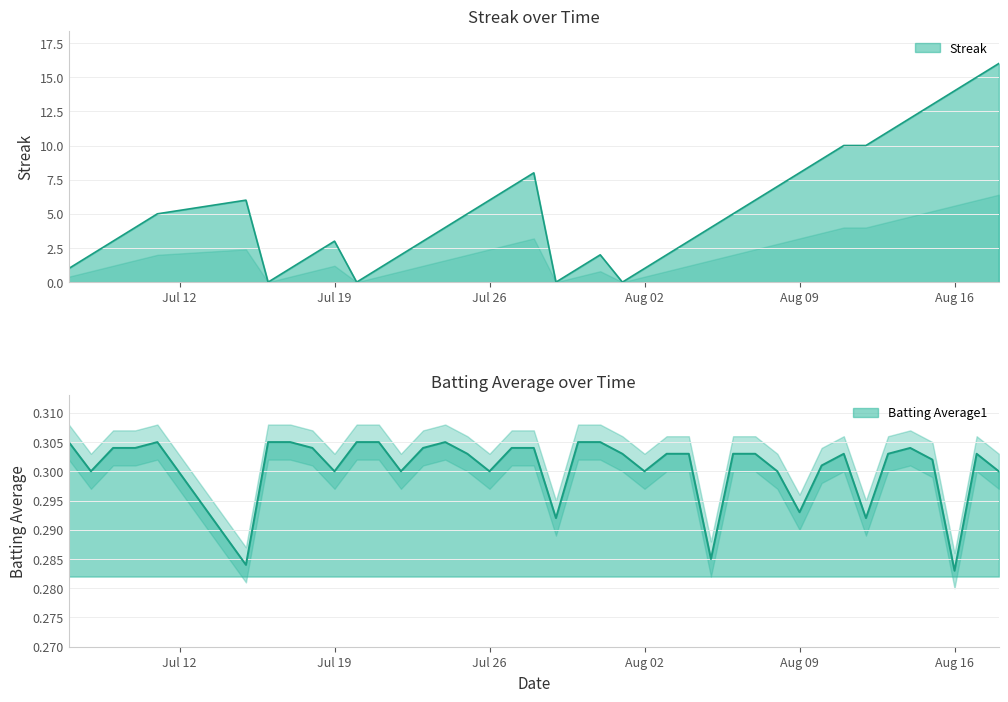

What is the approximate value of Batting Average1 at Jul 19?

0.3